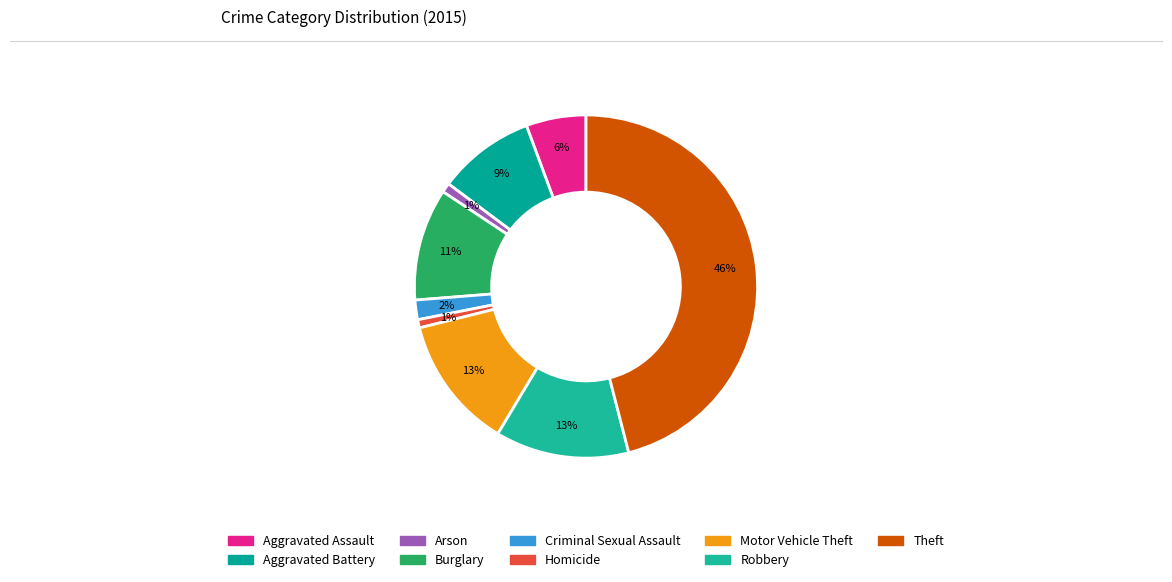

Does Robbery account for over 50% of the chart?

No